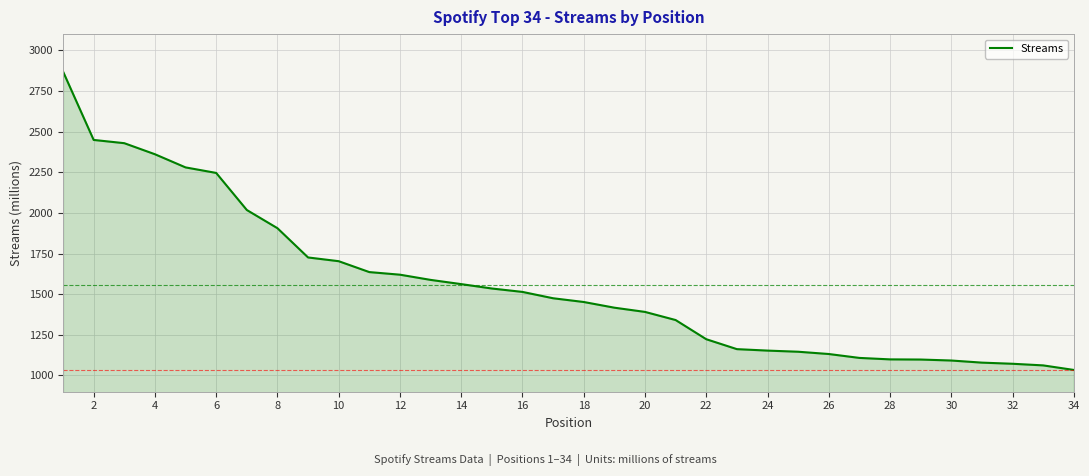

What is the minimum value shown in the chart?

1034